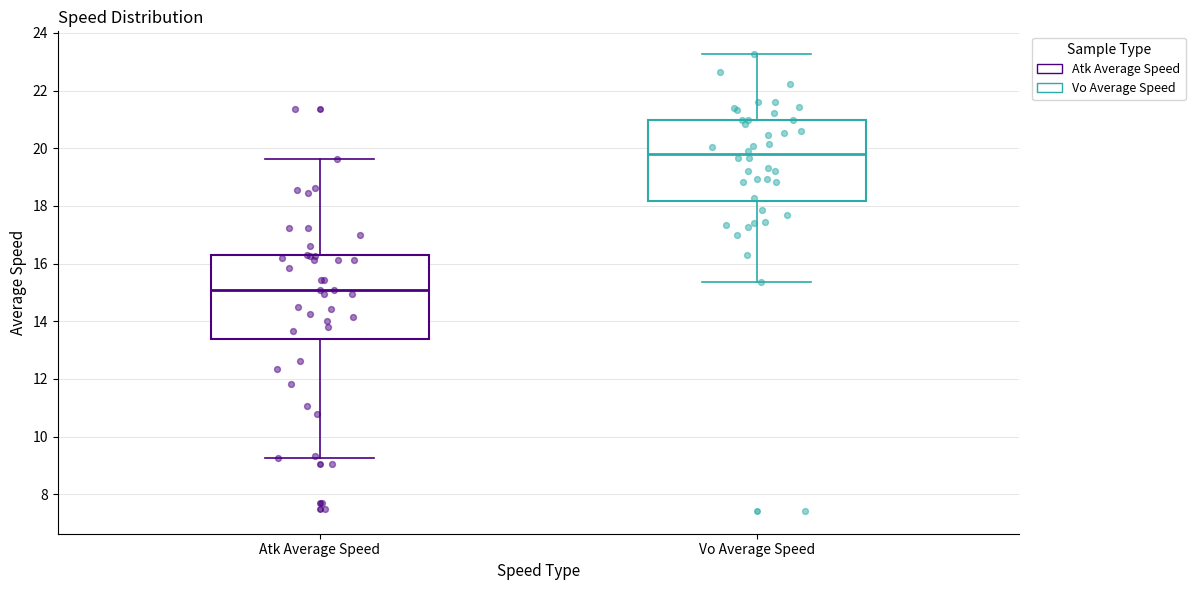

Reading left to right, read every box against the y-axis: the position of its median line, the range the box covers, and the ends of its whiskers. The values are not printed on the chart, so give them approximately, as read against the axis.

Atk Average Speed: median 15.0, box 13.4 to 16.2, whiskers 9.2 to 19.6
Vo Average Speed: median 19.8, box 18.2 to 21.0, whiskers 15.4 to 23.2